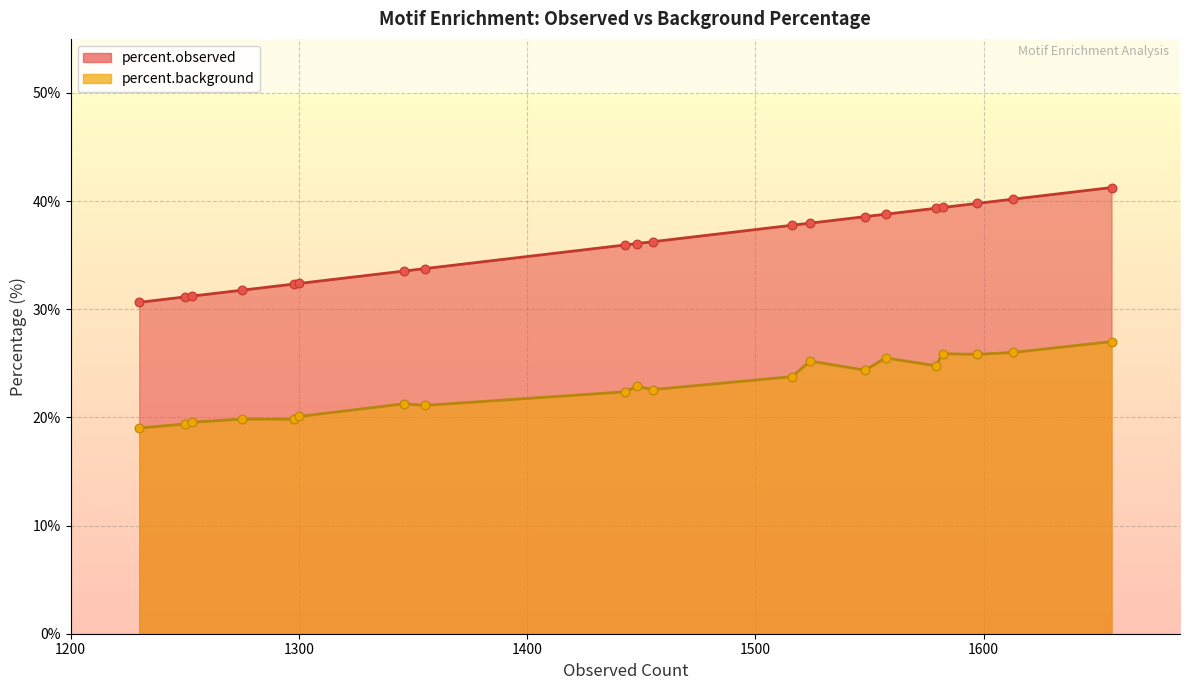

What are all the series names shown in the legend?

percent.observed, percent.background